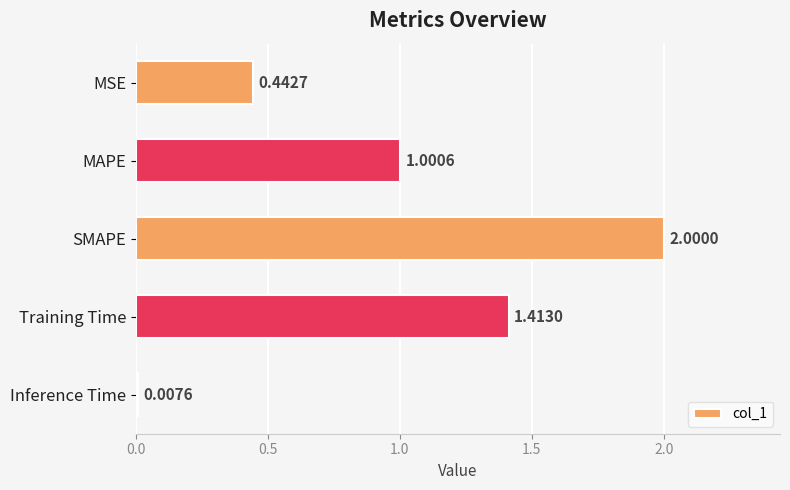

What is the label of the 4th bar from the top?

Training Time